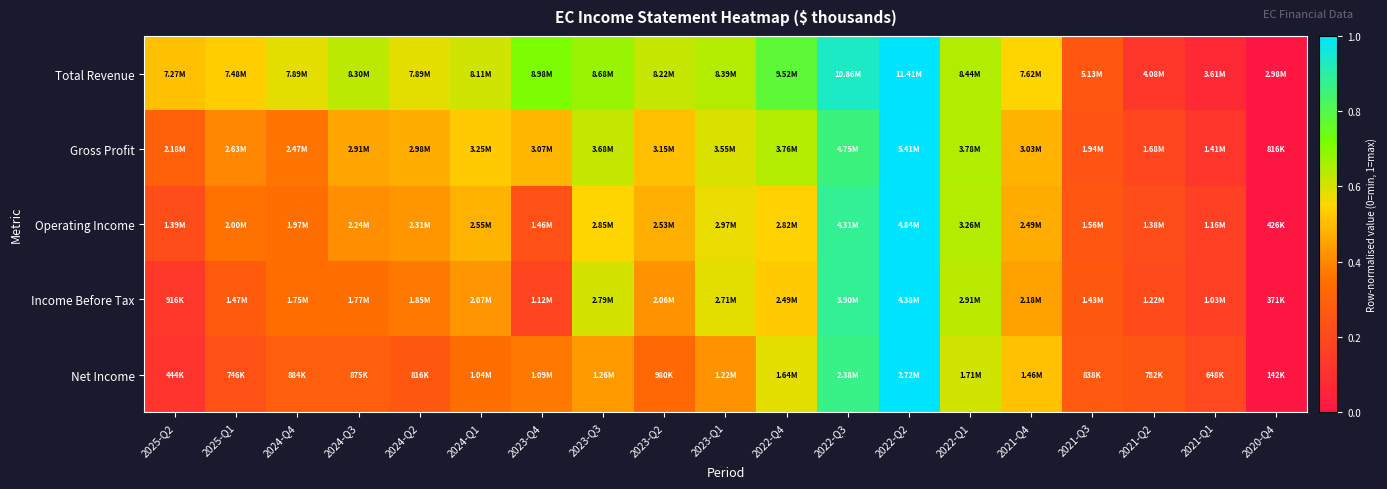

Which series has the widest spread of values?

Total Revenue